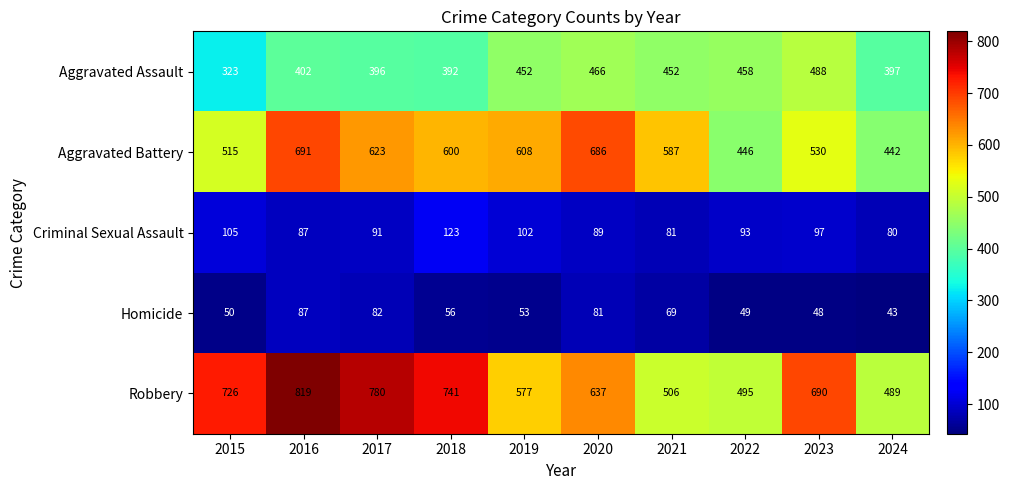

What is the difference between the Homicide values at 2024 and 2015?

7